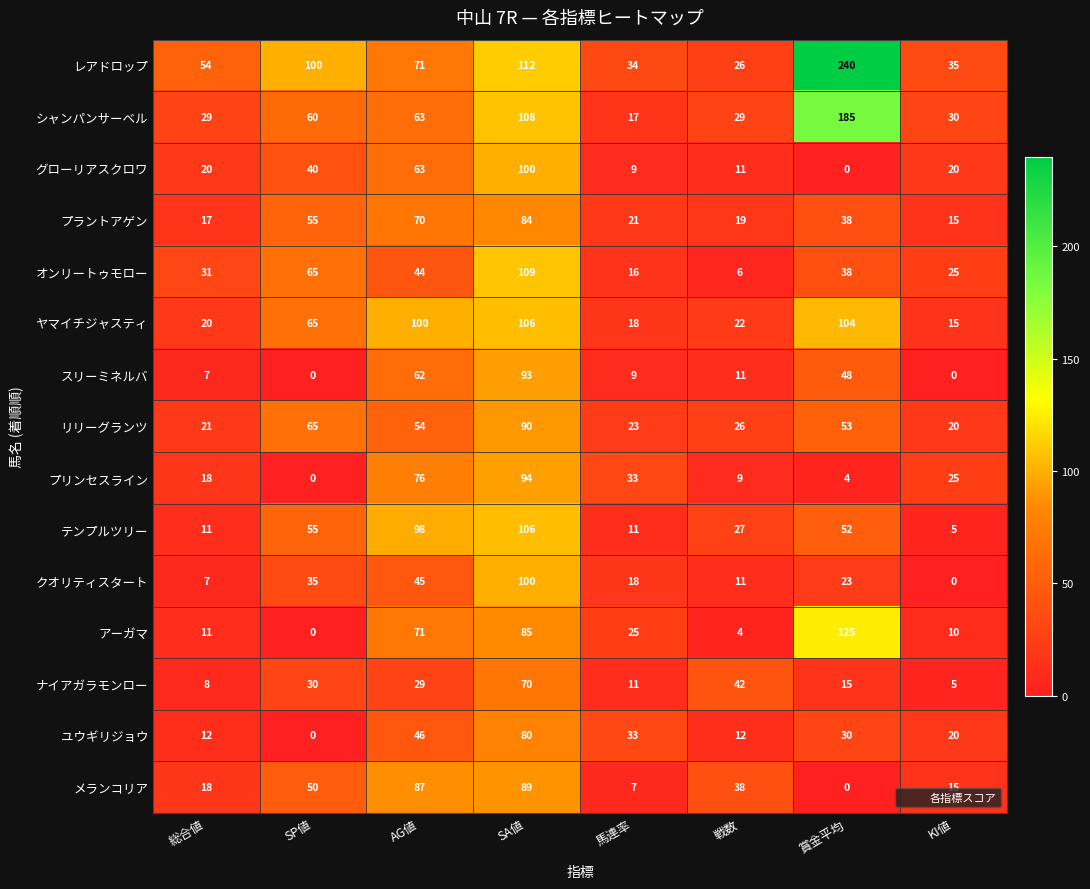

Between SP値 and SA値, which series saw the biggest shift?

プリンセスライン